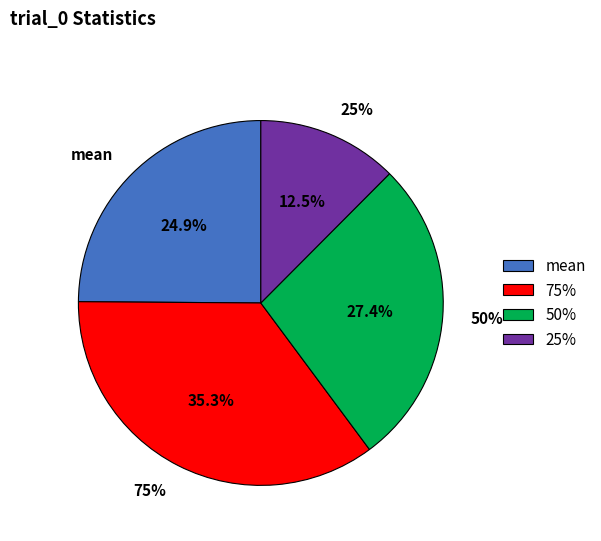

The max slice represents 30% of the pie. True or false?

False